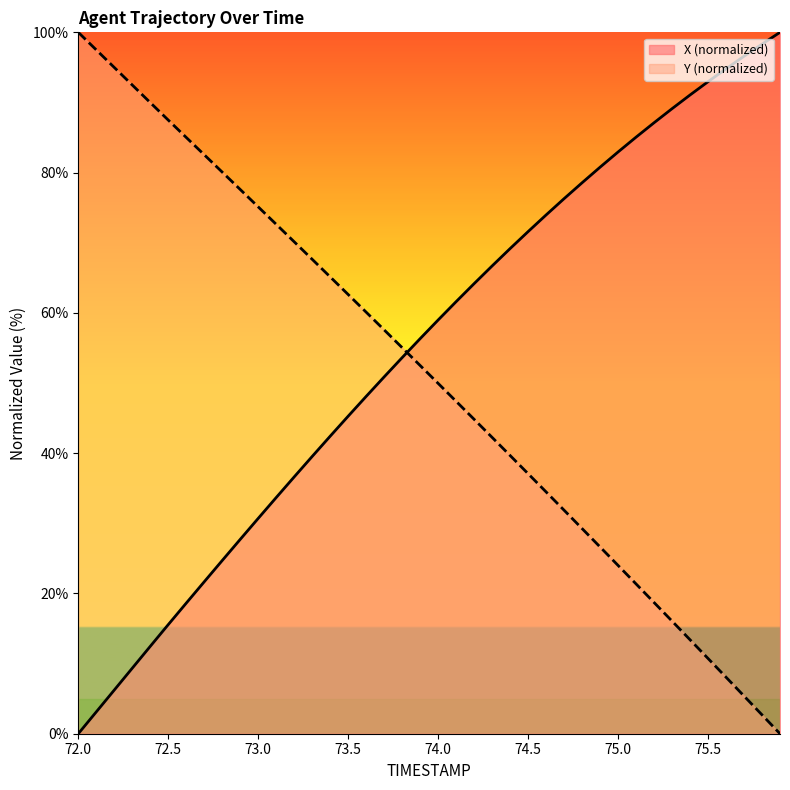

What is the difference between the highest and lowest values at 74.3?

24.4